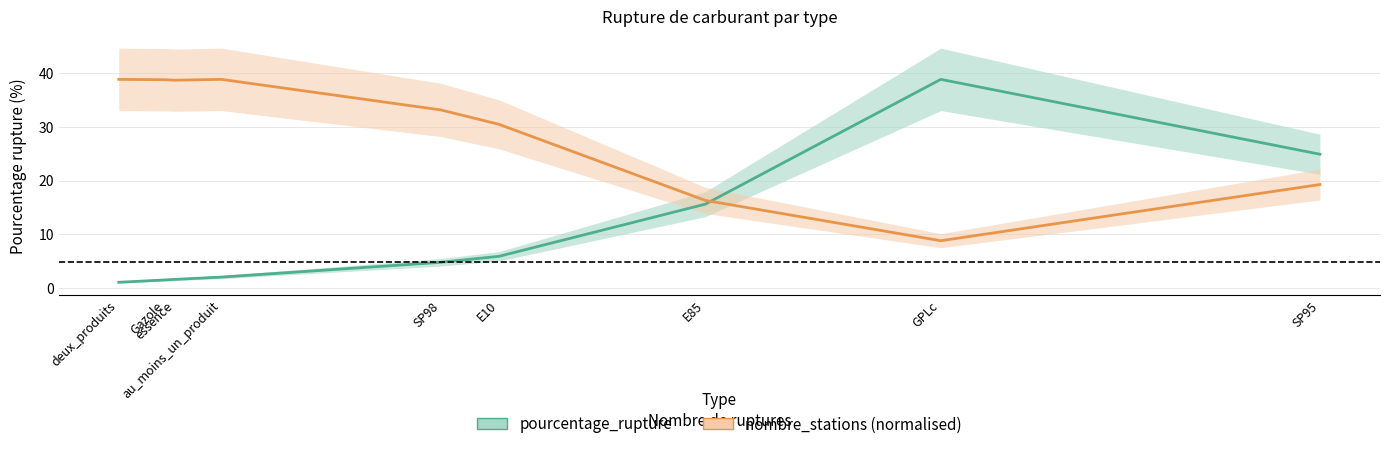

What is the highest value of the nombre_stations (normalised) series?

38.9